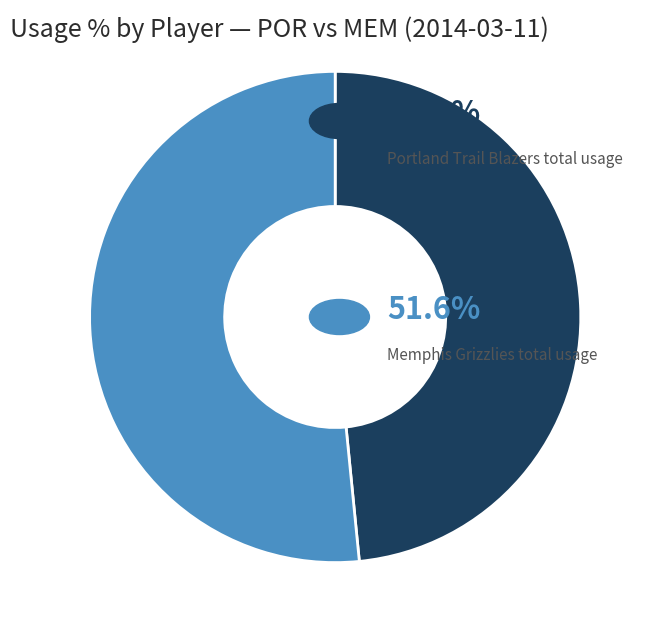

Does any single category account for the majority?

Yes